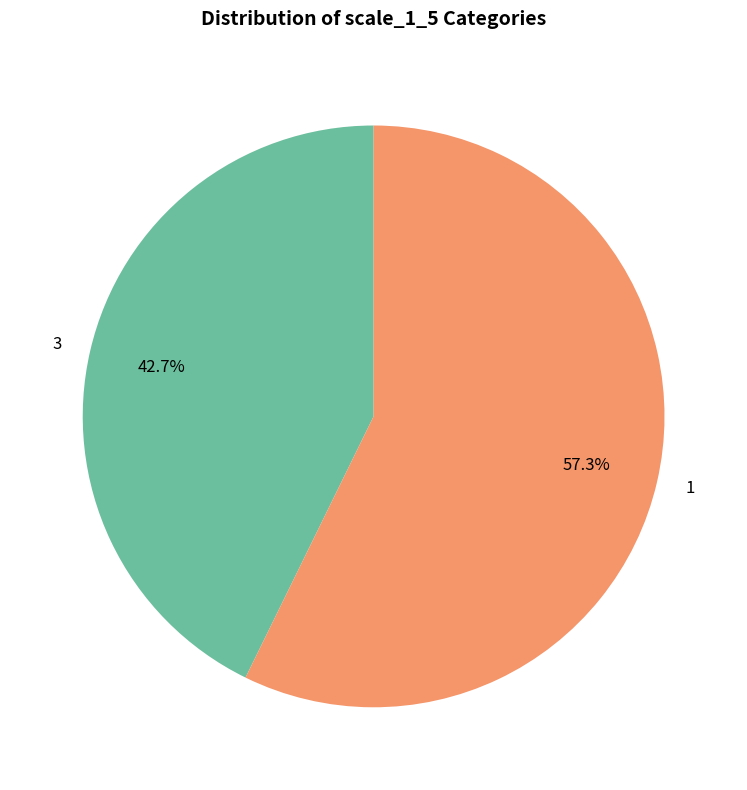

To the nearest percent, what portion does 3 represent?

43%